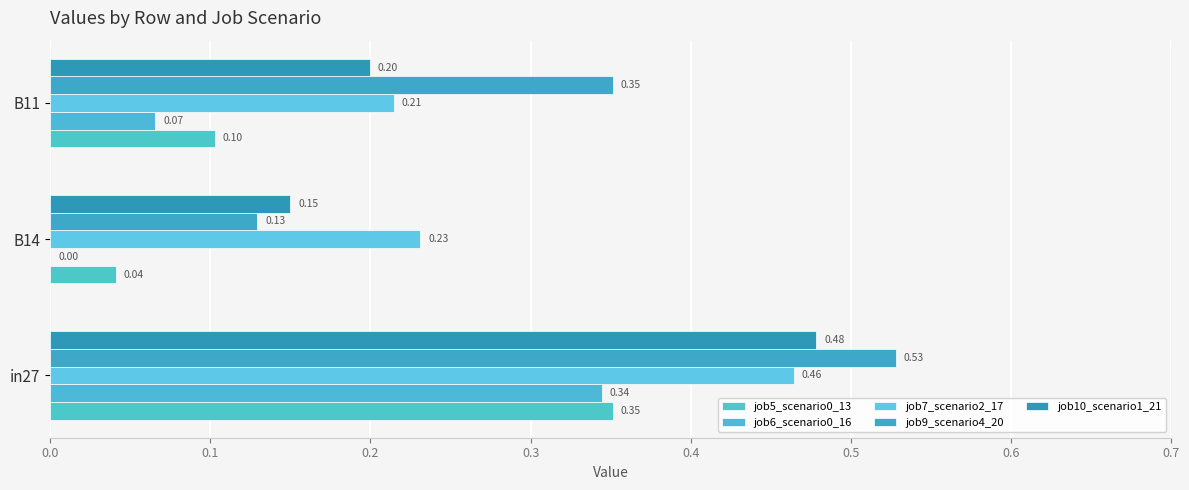

How many data points in job6_scenario0_16 are above 0?

2